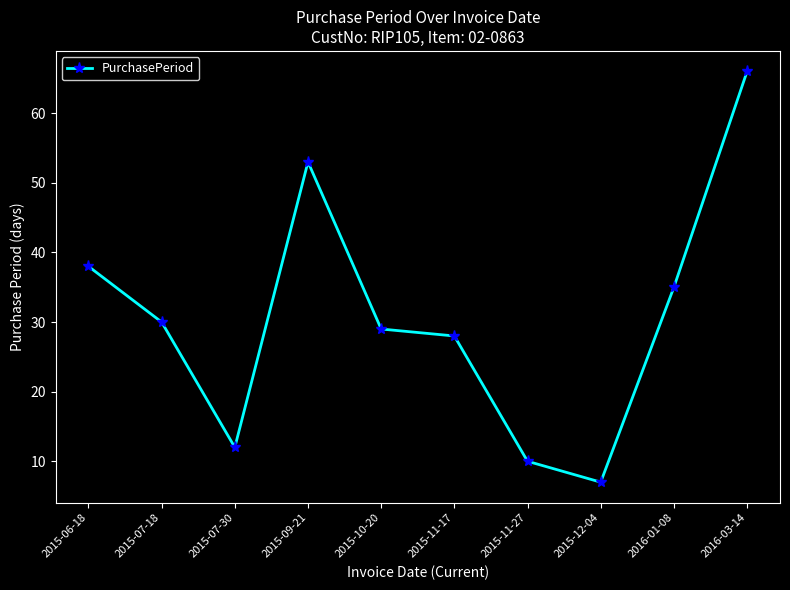

Reading left to right, extract all data points from this chart.

2015-06-18=38	2015-07-18=30	2015-07-30=12	2015-09-21=53	2015-10-20=29	2015-11-17=28	2015-11-27=10	2015-12-04=7	2016-01-08=35	2016-03-14=66